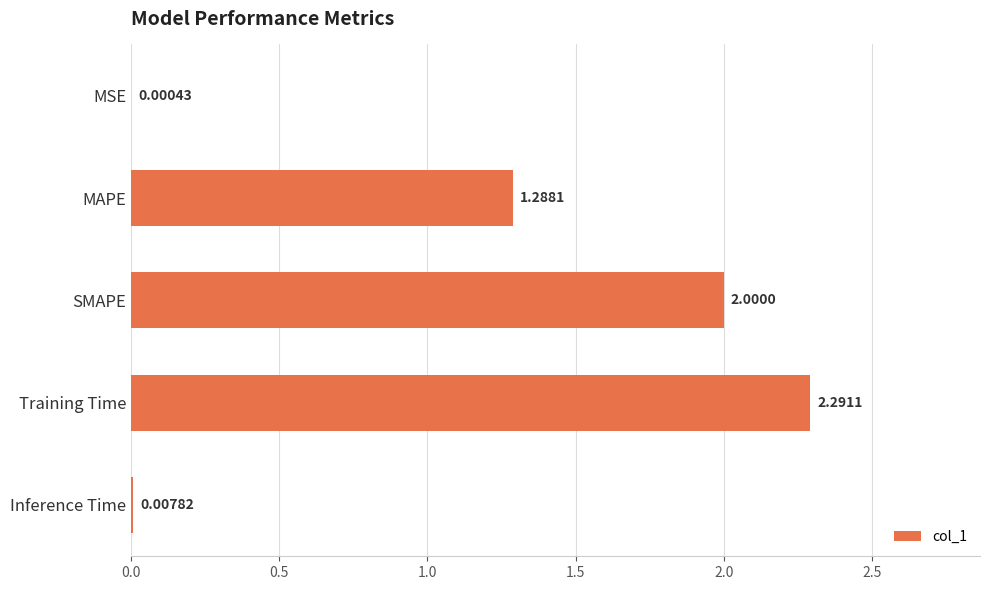

Which category has the highest value across all series?

Training Time